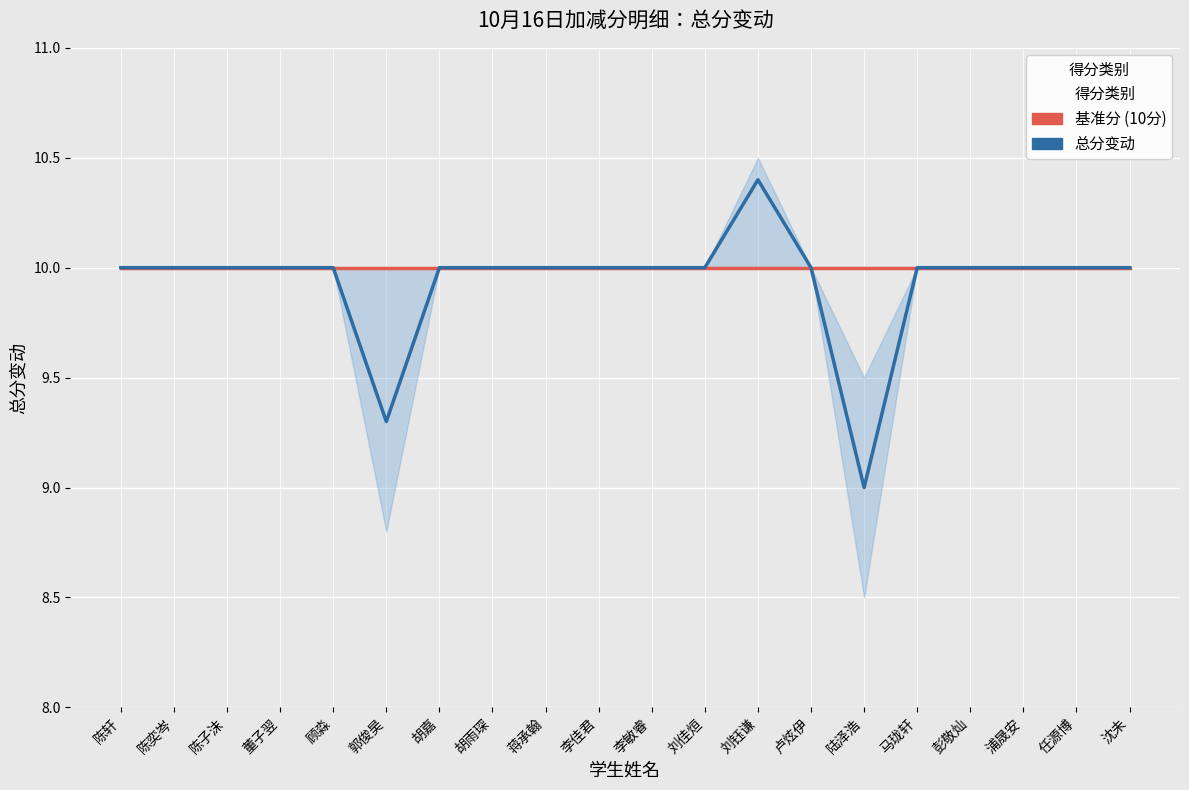

Count the number of categories in the chart.

20